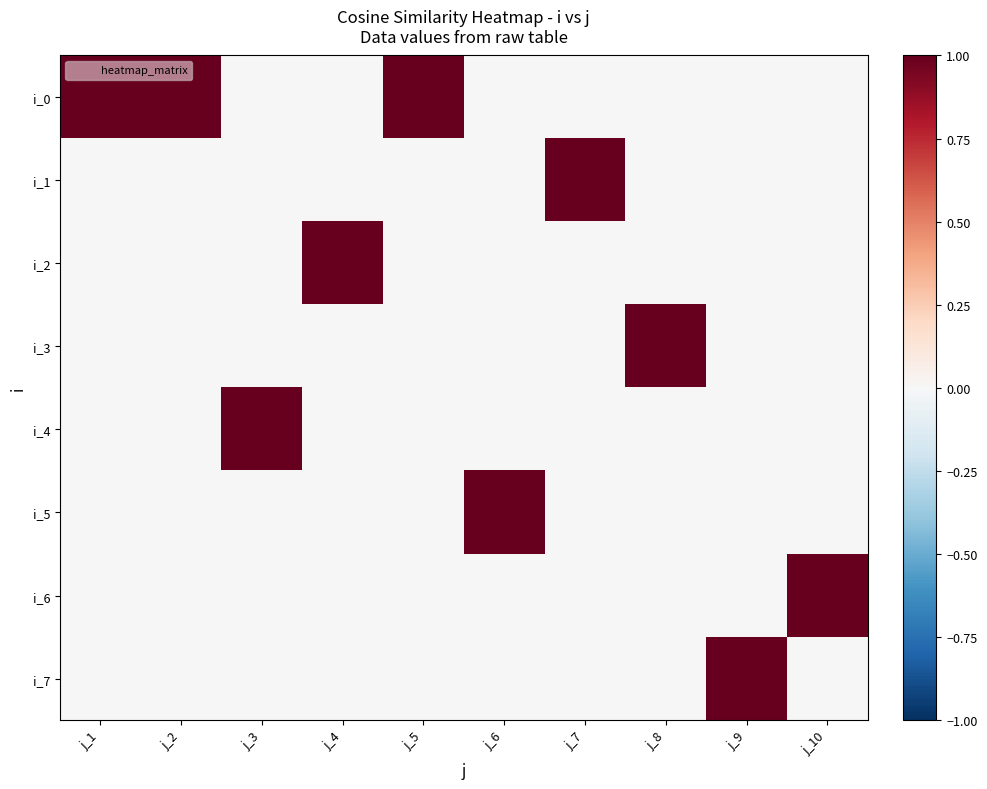

Reading left to right, list all the values displayed in this chart.

i_0: j_1=1	j_2=1	j_3=0	j_4=0	j_5=1	j_6=0	j_7=0	j_8=0	j_9=0	j_10=0
i_1: j_1=0	j_2=0	j_3=0	j_4=0	j_5=0	j_6=0	j_7=1	j_8=0	j_9=0	j_10=0
i_2: j_1=0	j_2=0	j_3=0	j_4=1	j_5=0	j_6=0	j_7=0	j_8=0	j_9=0	j_10=0
i_3: j_1=0	j_2=0	j_3=0	j_4=0	j_5=0	j_6=0	j_7=0	j_8=1	j_9=0	j_10=0
i_4: j_1=0	j_2=0	j_3=1	j_4=0	j_5=0	j_6=0	j_7=0	j_8=0	j_9=0	j_10=0
i_5: j_1=0	j_2=0	j_3=0	j_4=0	j_5=0	j_6=1	j_7=0	j_8=0	j_9=0	j_10=0
i_6: j_1=0	j_2=0	j_3=0	j_4=0	j_5=0	j_6=0	j_7=0	j_8=0	j_9=0	j_10=1
i_7: j_1=0	j_2=0	j_3=0	j_4=0	j_5=0	j_6=0	j_7=0	j_8=0	j_9=1	j_10=0